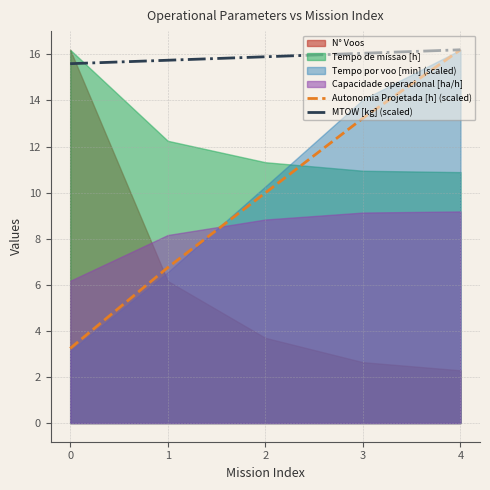

The MTOW [kg] (scaled) series shows 9.8 at 0. True or false?

False